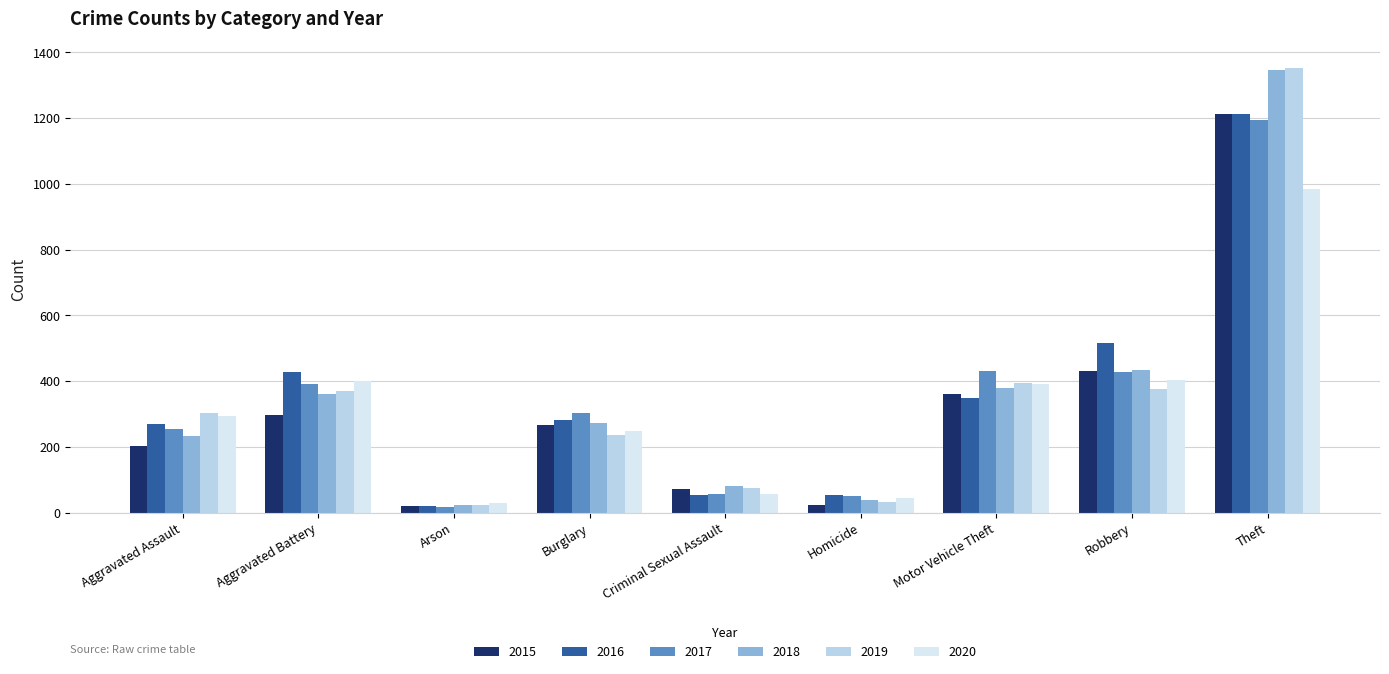

Which series has the largest range (max minus min)?

2019